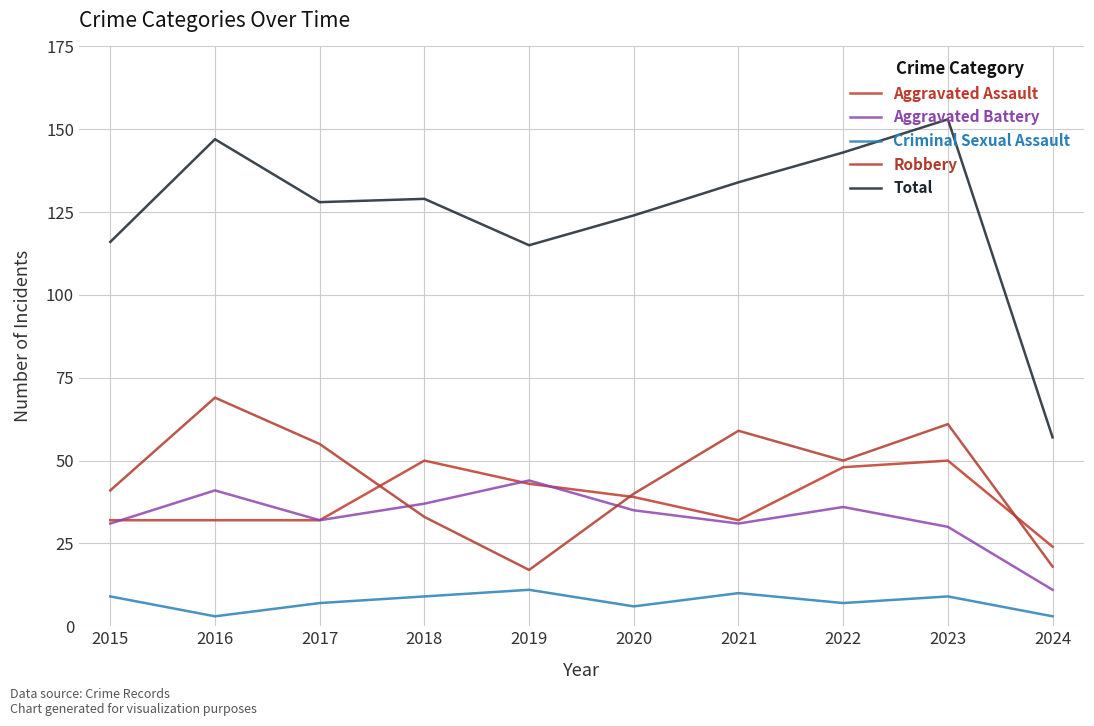

Does the chart have visible grid lines?

Yes